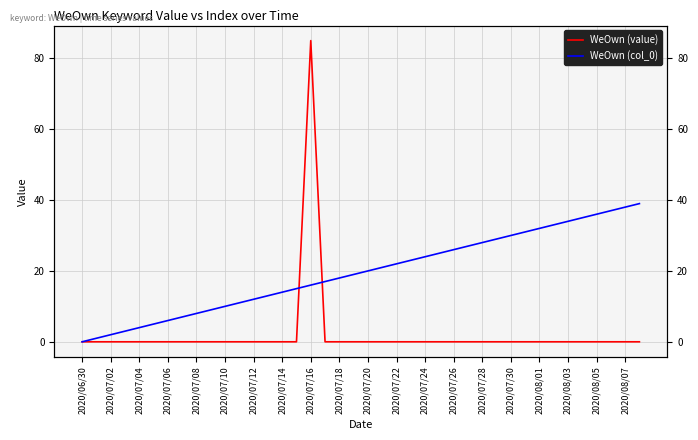

Between 2020/07/18 and 2020/07/10, which is larger?

2020/07/18